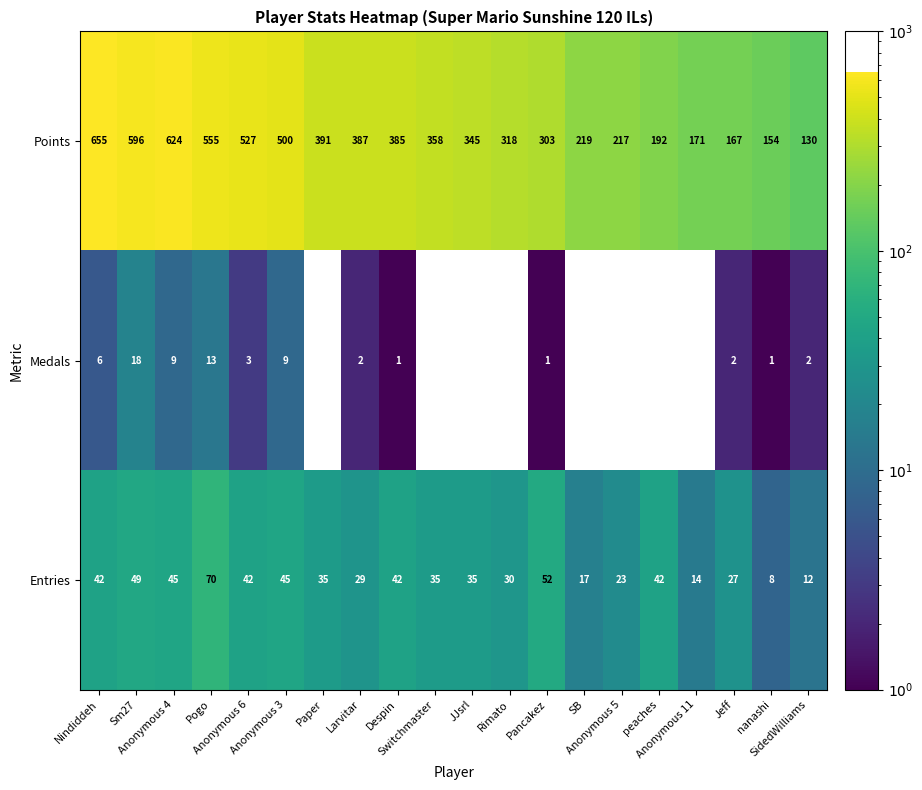

Which series has the largest range (max minus min)?

Points